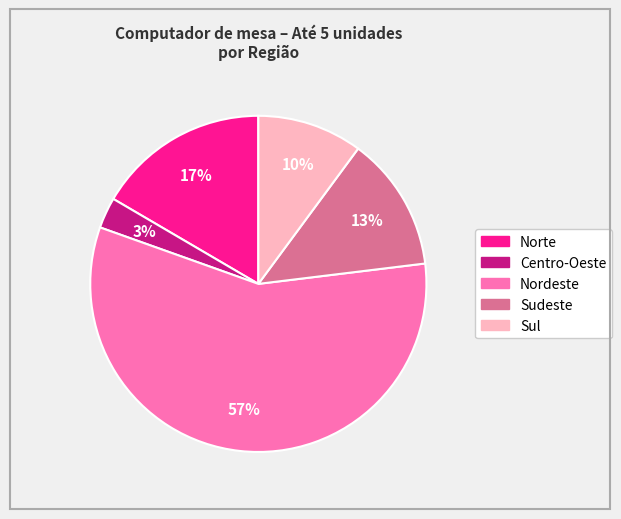

Count the number of slices in the pie.

5